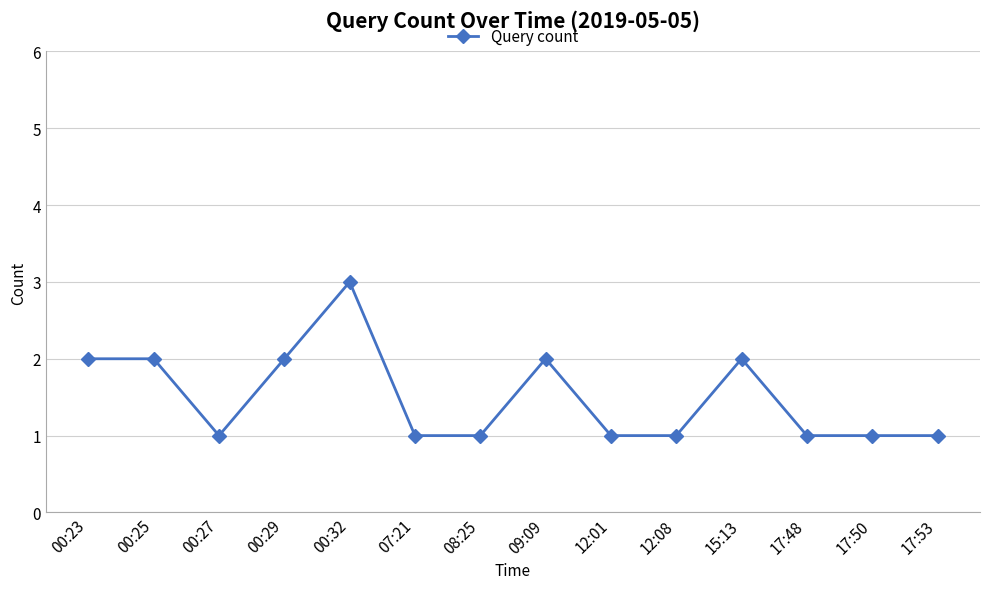

What is the sum of all values?

21